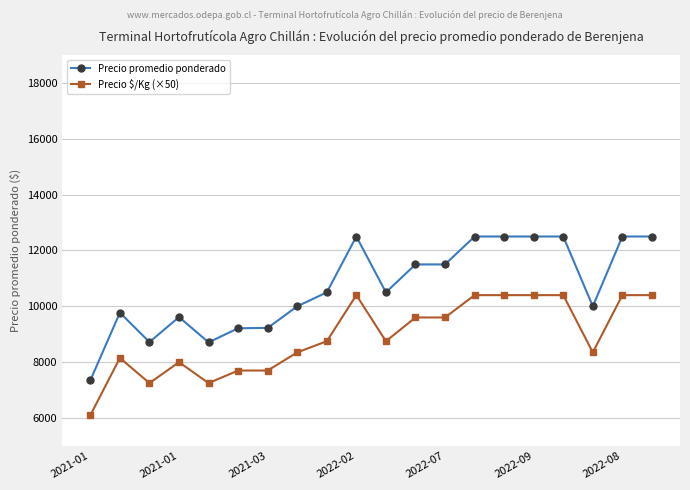

How many data points in Precio $/Kg (×50) are less than 8750?

9